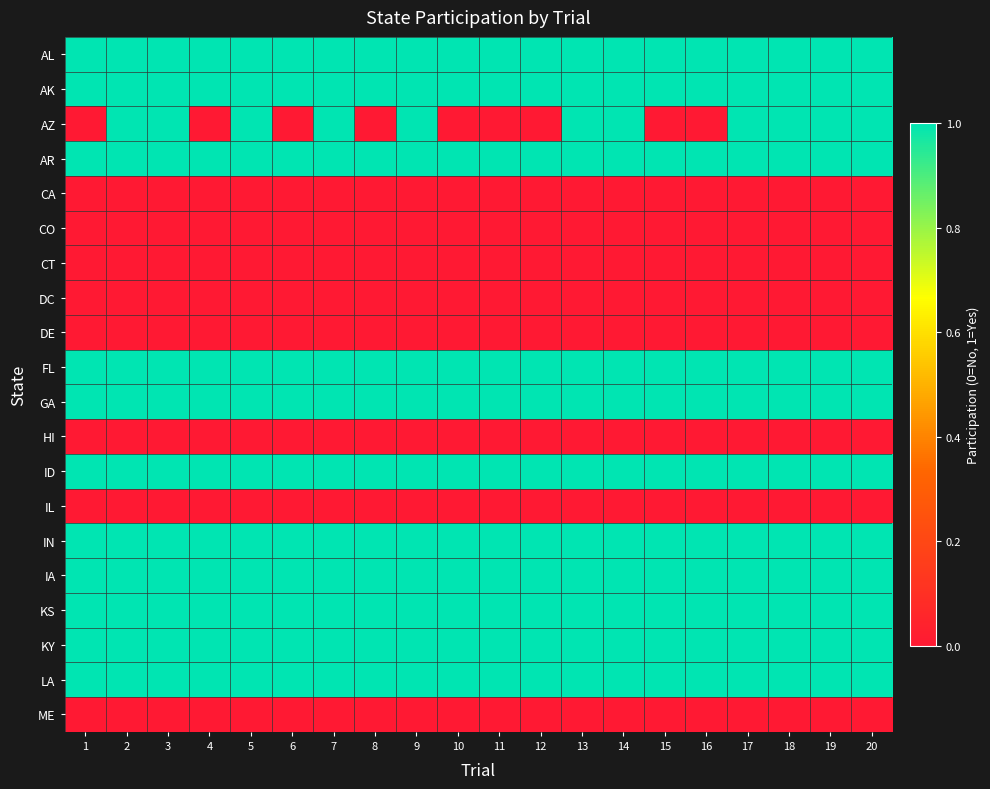

Between 14 and 5, which is larger?

14